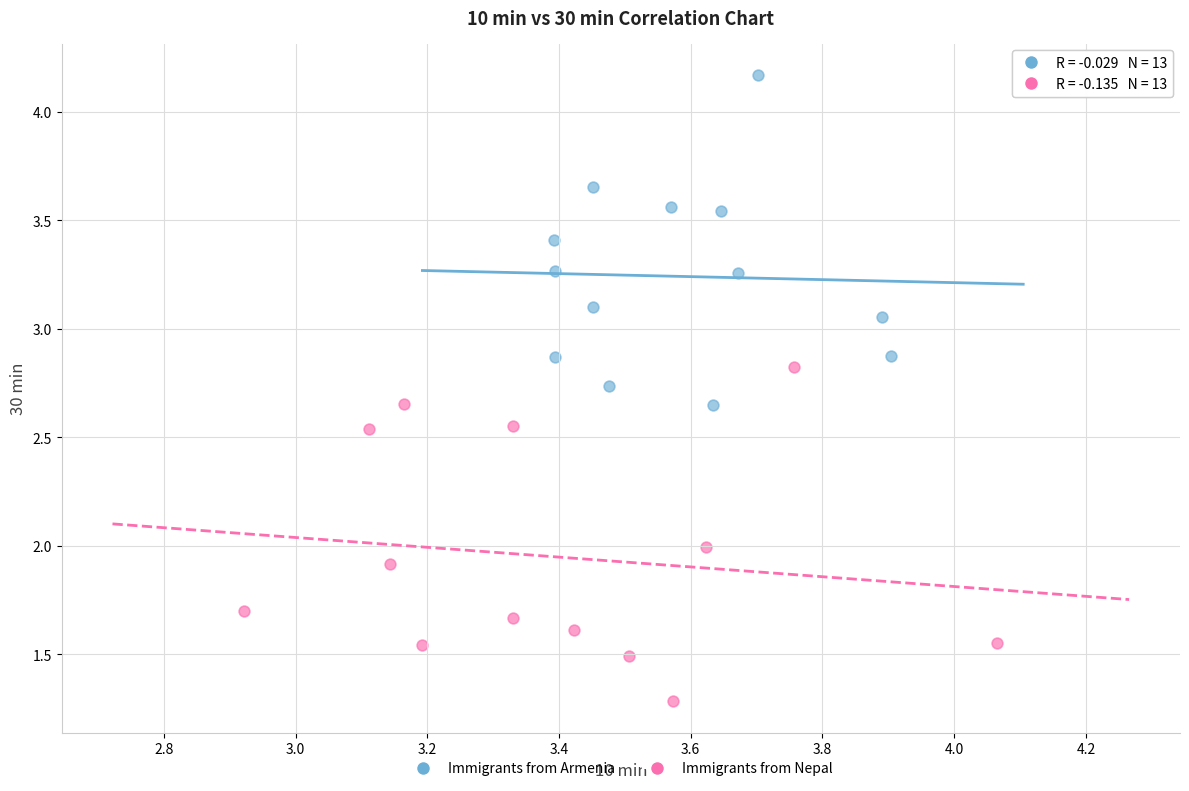

What are all the series names shown in the legend?

Immigrants from Armenia, Immigrants from Nepal